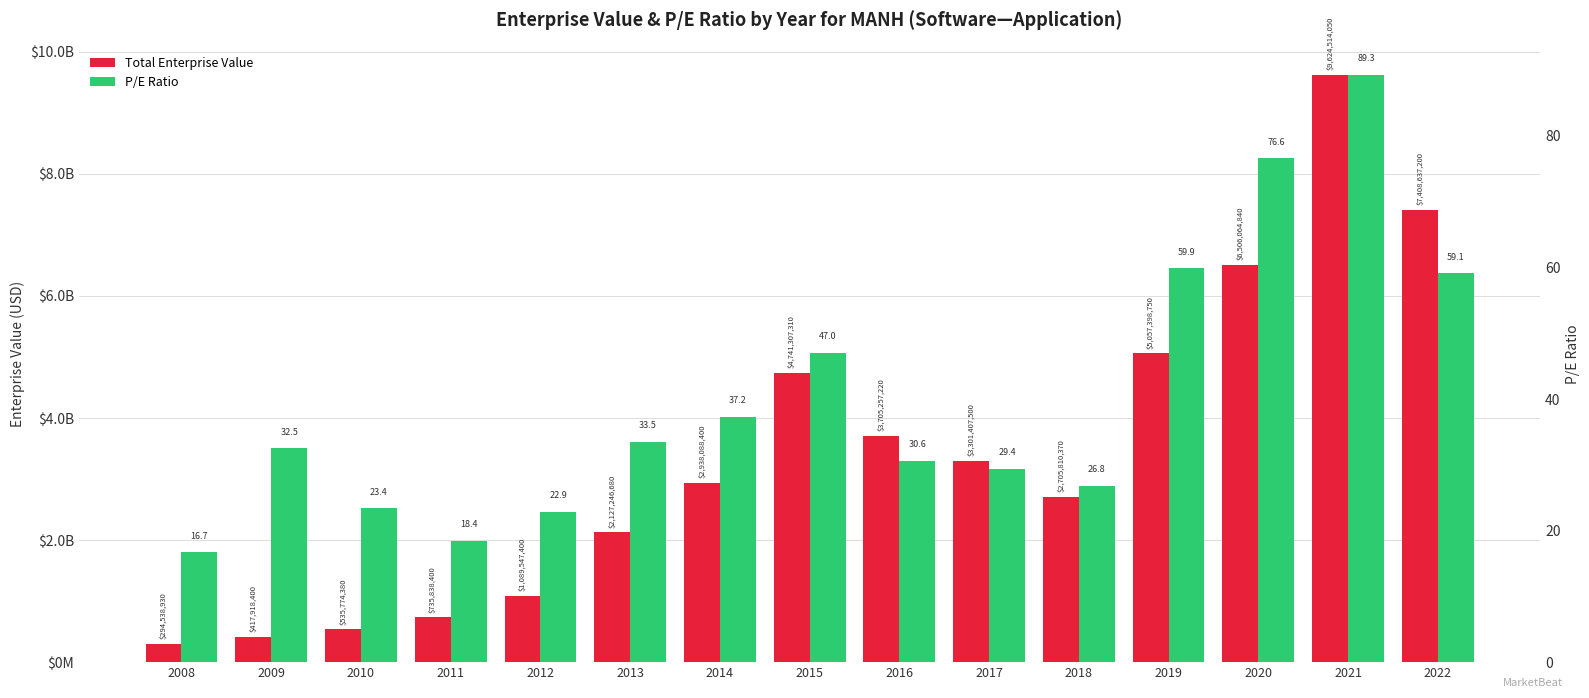

The value of EnterpriseValue at 2011 is 735838400.0. True or false?

True